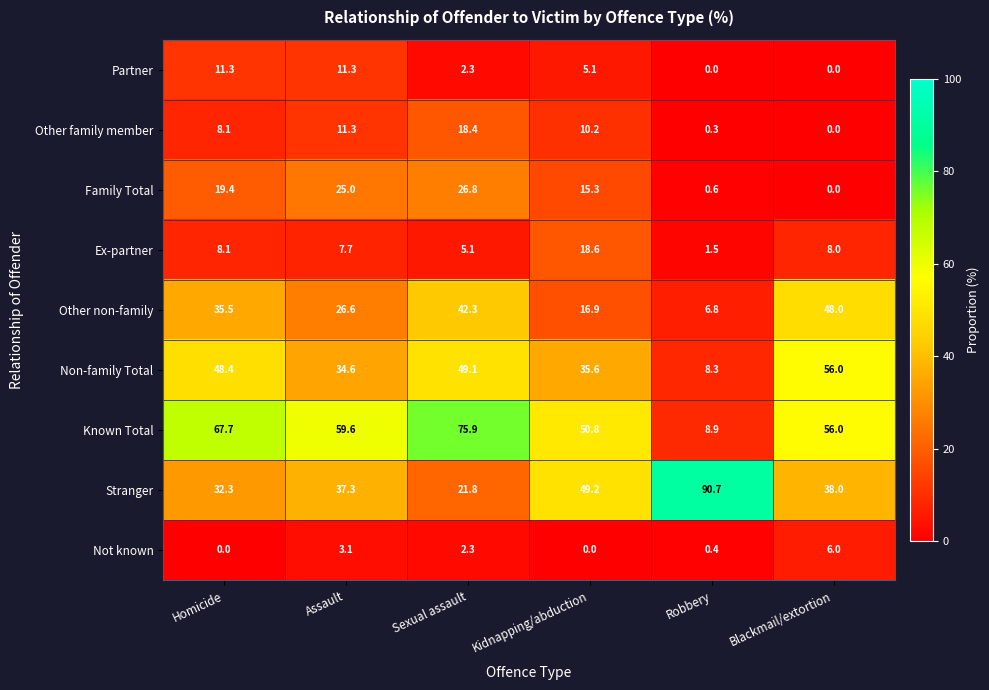

What is the total value across all series at Robbery?

117.5